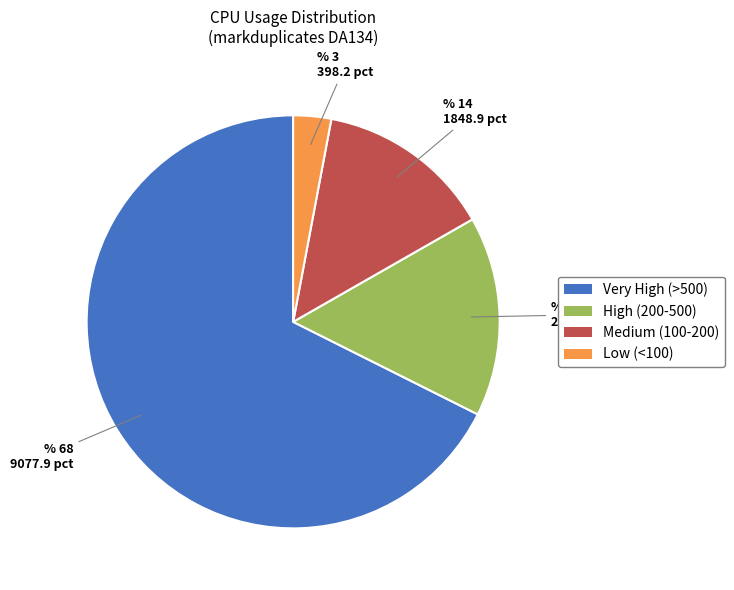

Which has a higher value, Very High (>500) or Low (<100)?

Very High (>500)